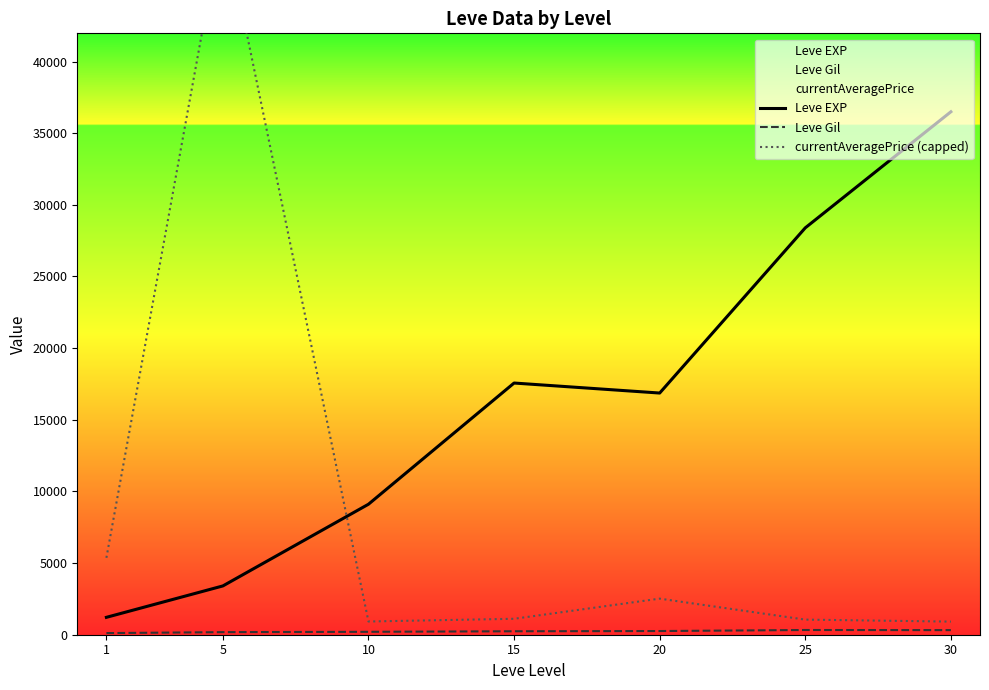

Reading right to left, list all the values displayed in this chart.

Leve EXP: 36492.5	28393.3	16865.0	17563.3	9106.7	3405.0	1213.3
Leve Gil: 320.8	329.7	257.0	241.3	202.8	180.0	113.3
currentAveragePrice (capped): 914.8	1054.0	2517.7	1112.2	922.7	50000.0	5366.0